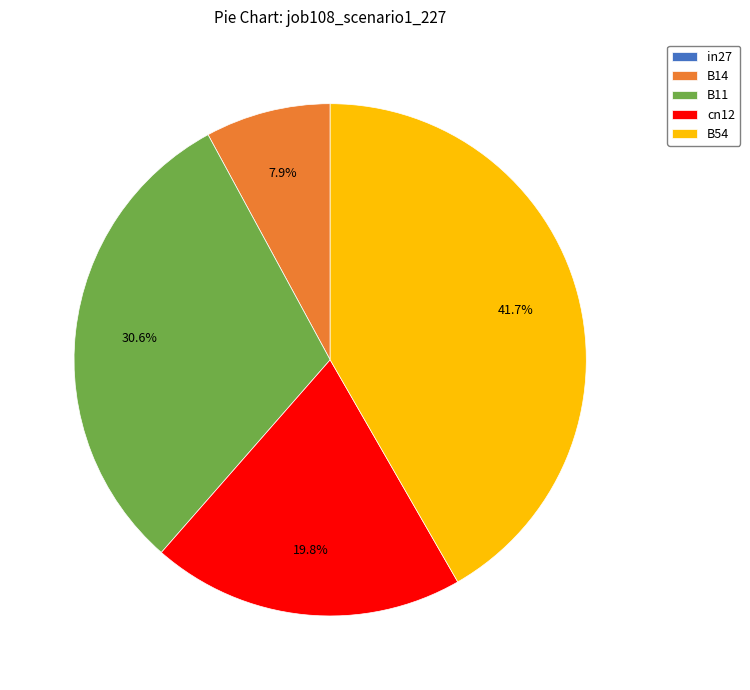

To the nearest percent, what portion does B14 represent?

8%